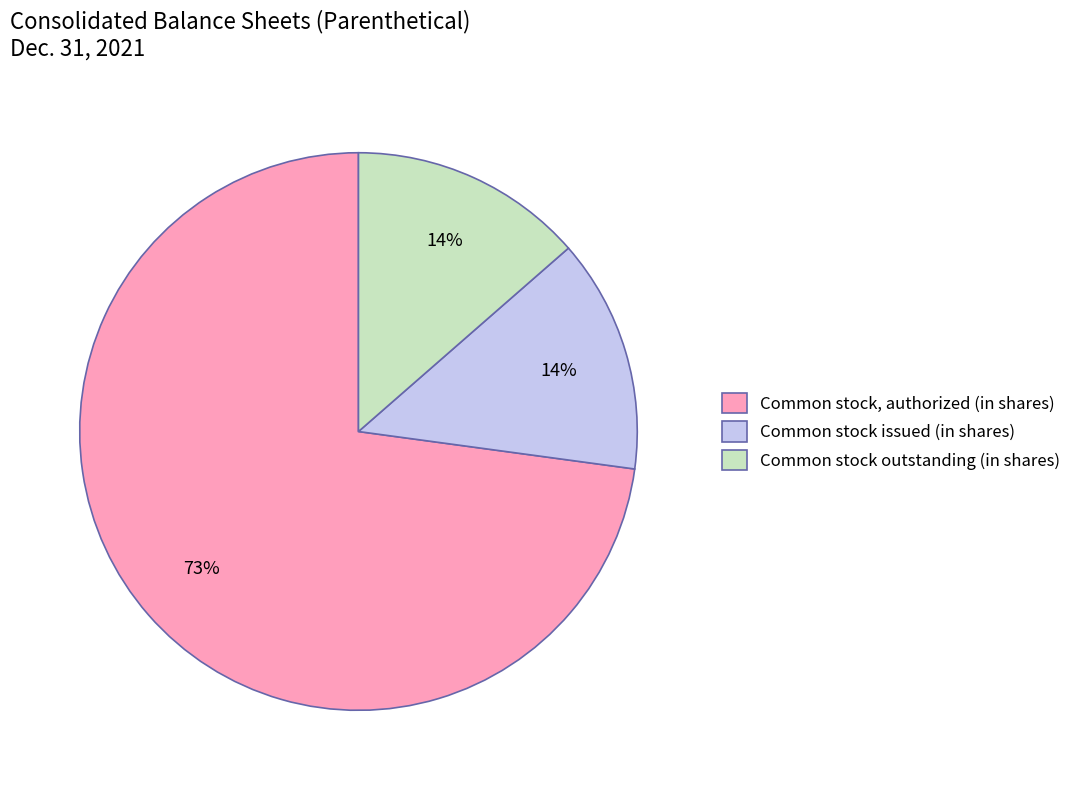

Is the sum of Common stock outstanding (in shares) and Common stock, authorized (in shares) greater than half?

Yes